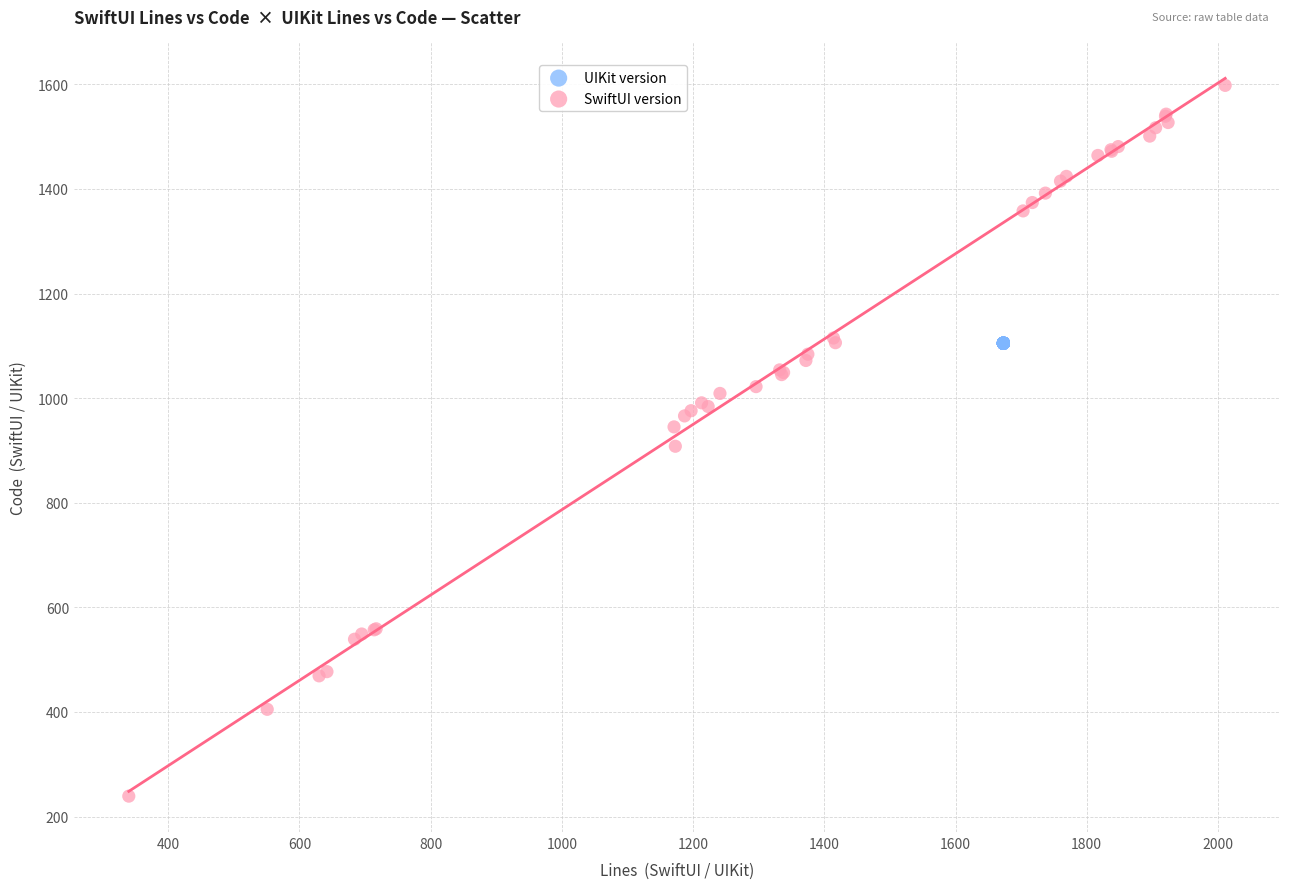

Which series contains the lowest Y value?

SwiftUI version